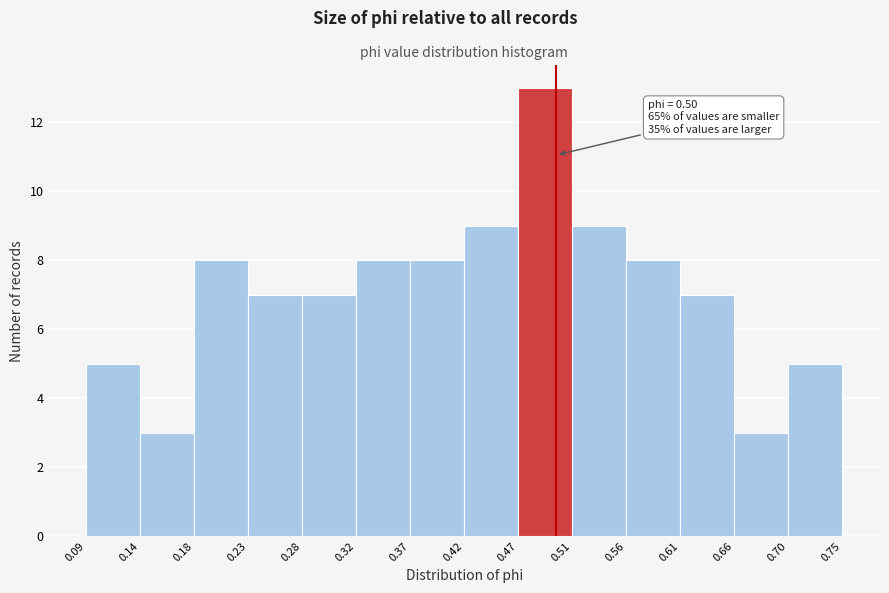

Which range on the x-axis has the tallest bar?

0.47 to 0.51